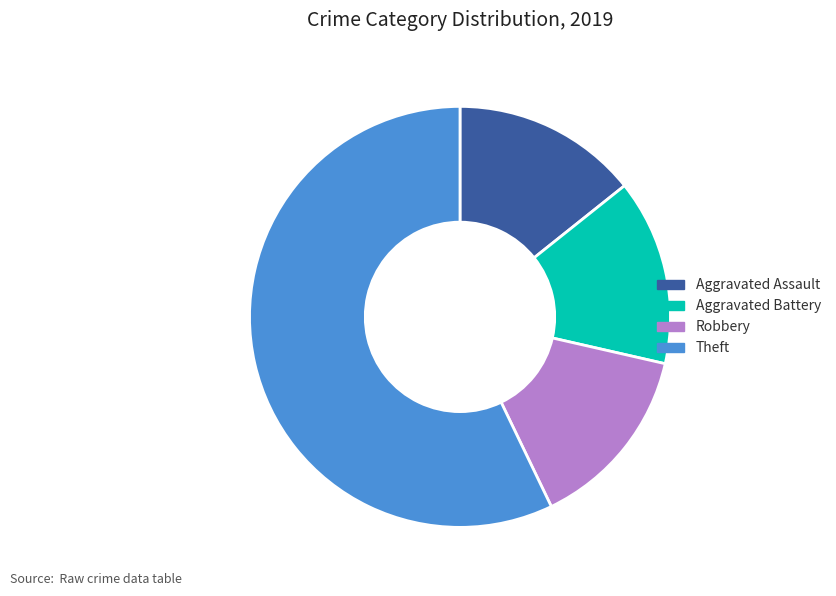

True or false: Theft accounts for 57% of the total.

True